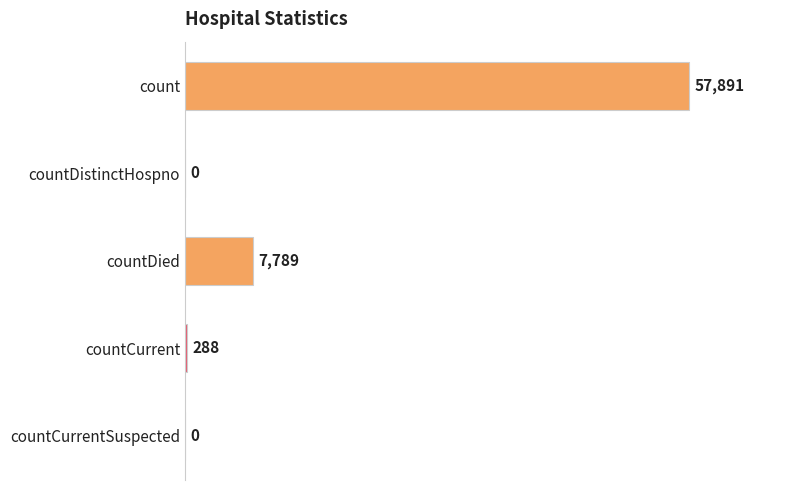

The chart shows a value of 0 at countDistinctHospno. True or false?

True